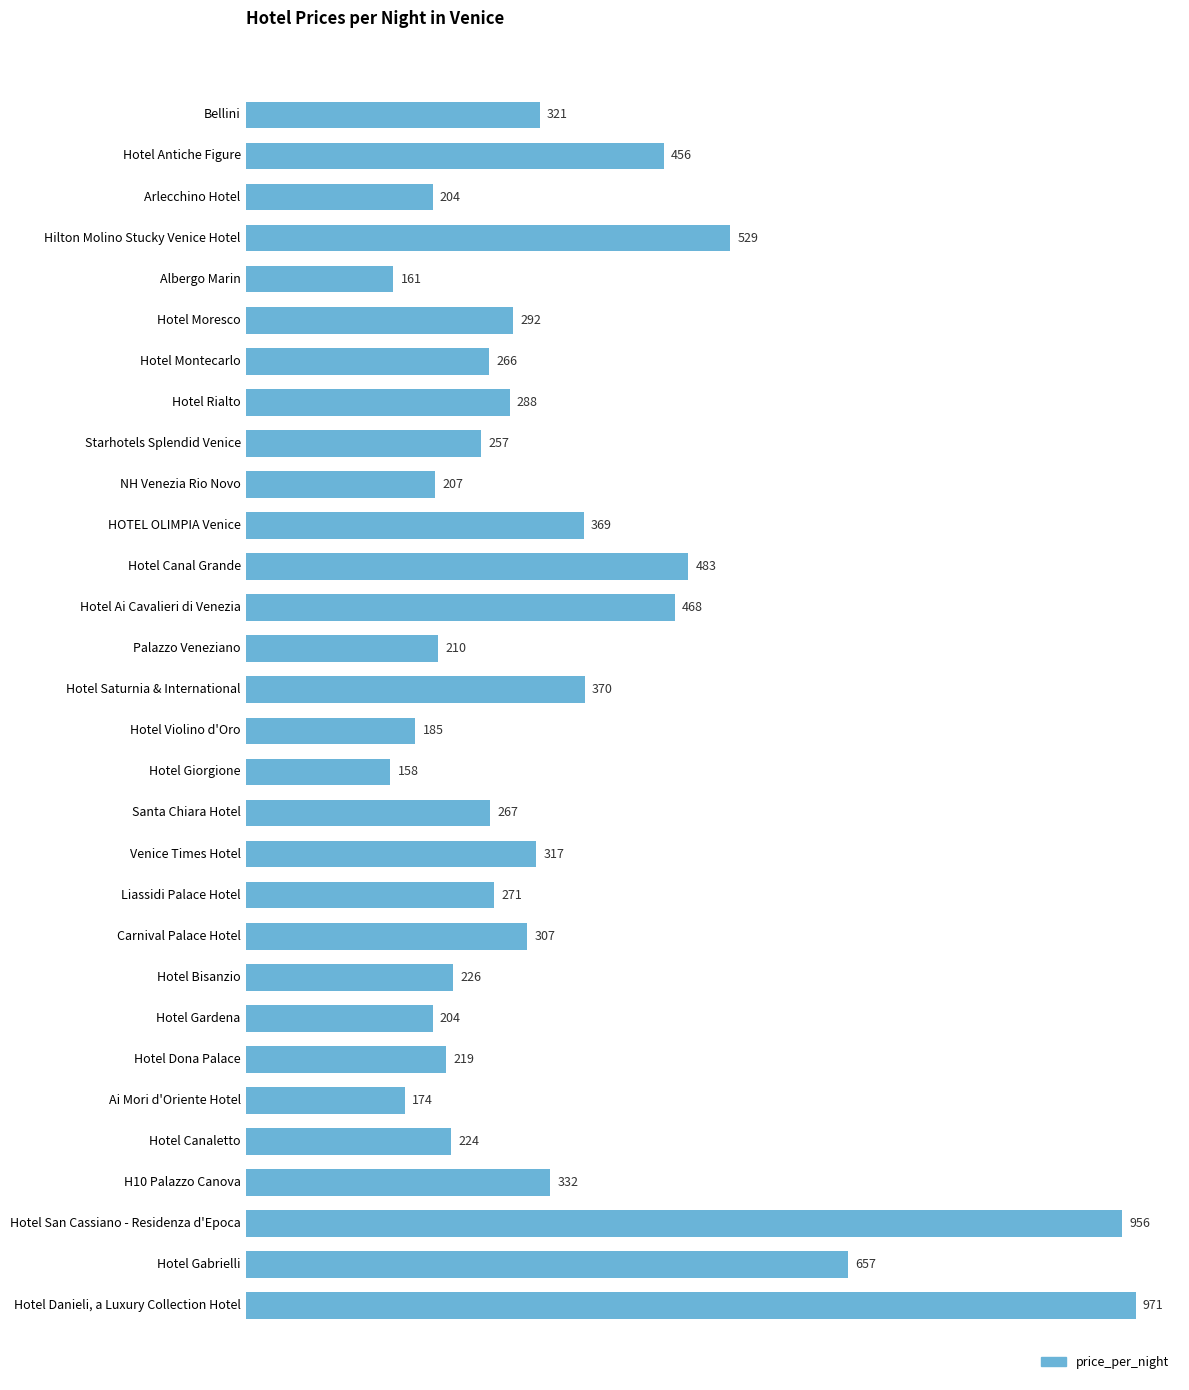

What is the difference between the maximum and minimum values?

813